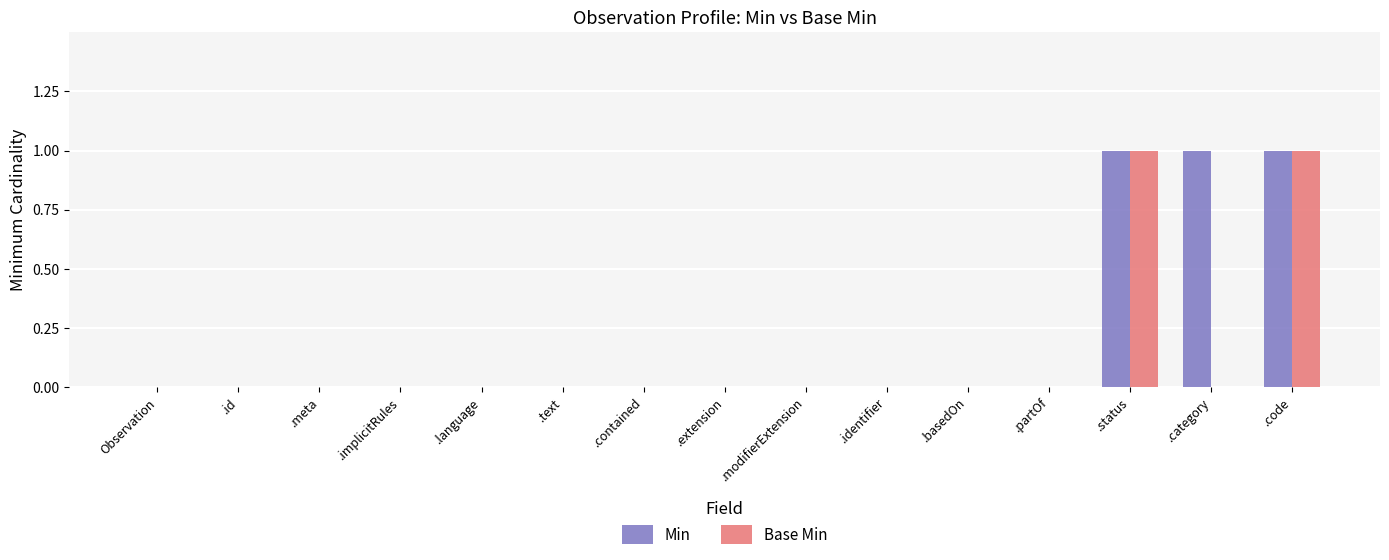

Are the bars horizontal?

No